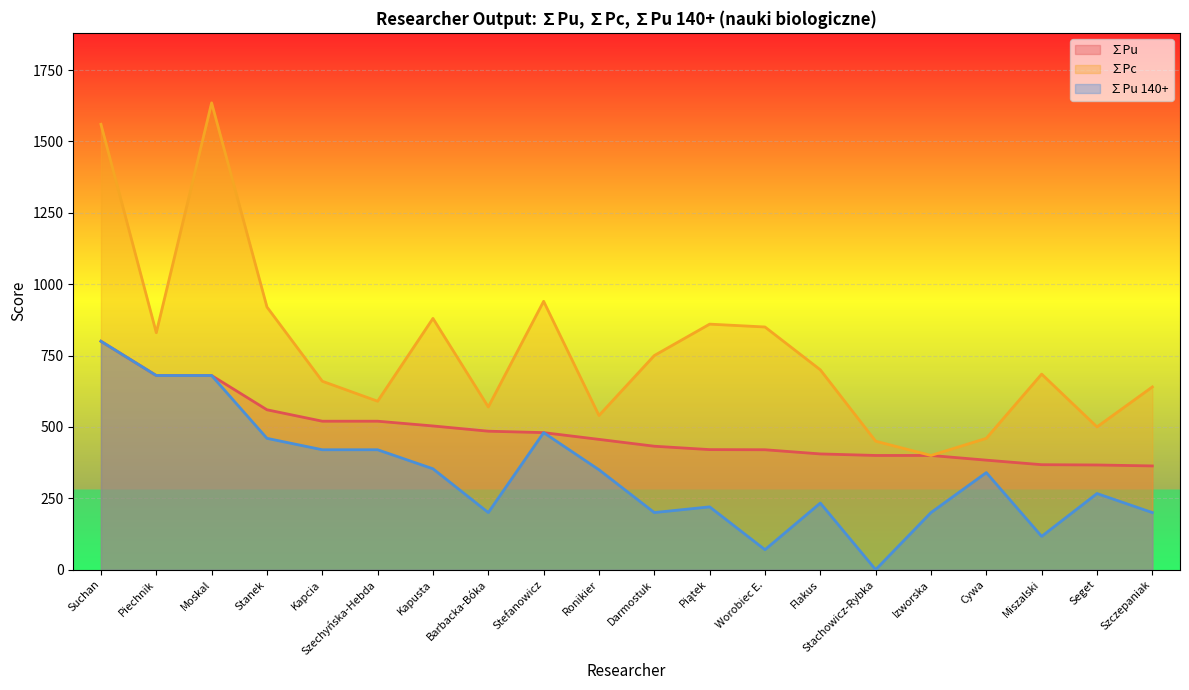

How many interior local valleys does the ∑Pc series have?

6